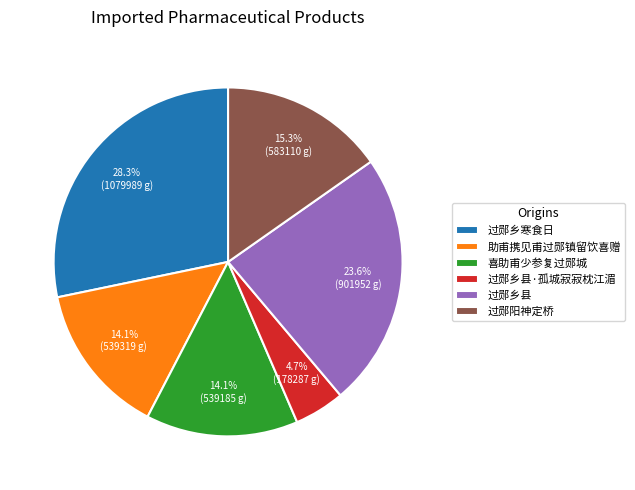

How many slices are in this pie chart?

6